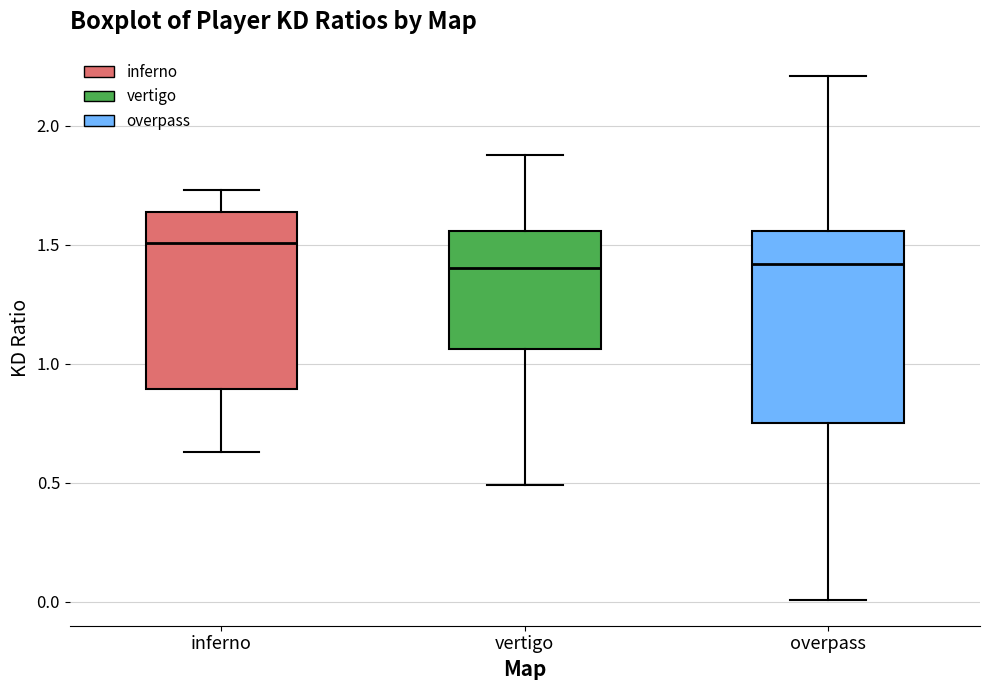

Reading left to right, read every box against the y-axis: the position of its median line, the range the box covers, and the ends of its whiskers. The values are not printed on the chart, so give them approximately, as read against the axis.

inferno: median 1.50, box 0.90 to 1.65, whiskers 0.65 to 1.75
vertigo: median 1.40, box 1.05 to 1.55, whiskers 0.50 to 1.90
overpass: median 1.40, box 0.75 to 1.55, whiskers 0.00 to 2.20